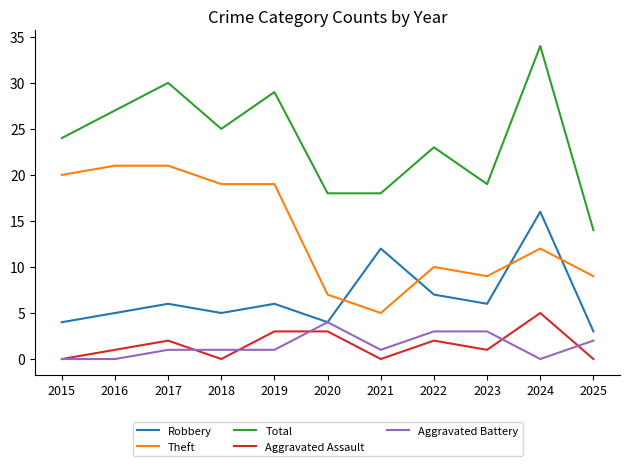

What are all the series names shown in the legend?

Robbery, Theft, Total, Aggravated Assault, Aggravated Battery